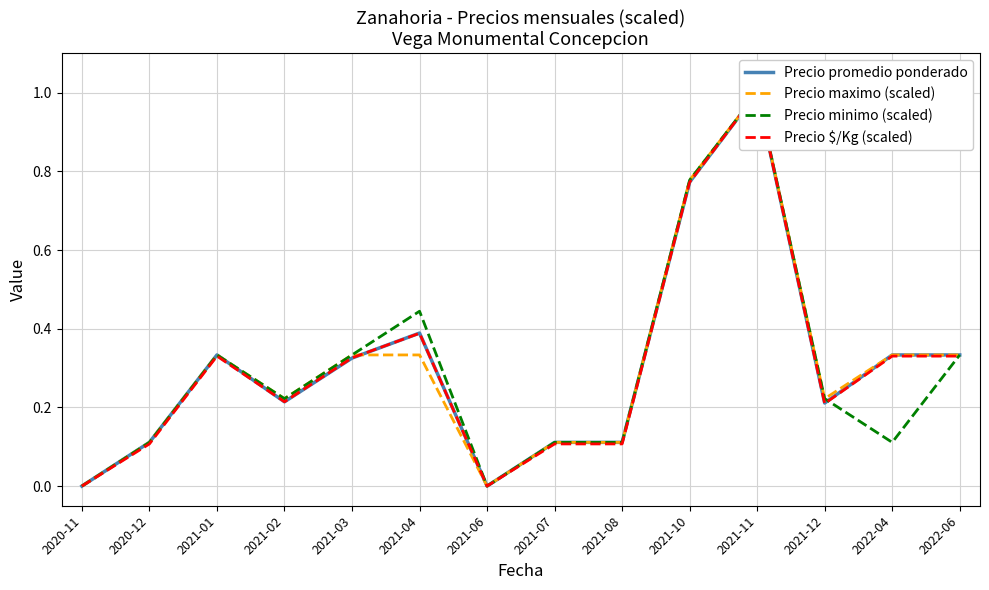

What is the value of the Precio maximo (scaled) point at the 2nd from the left?

0.1